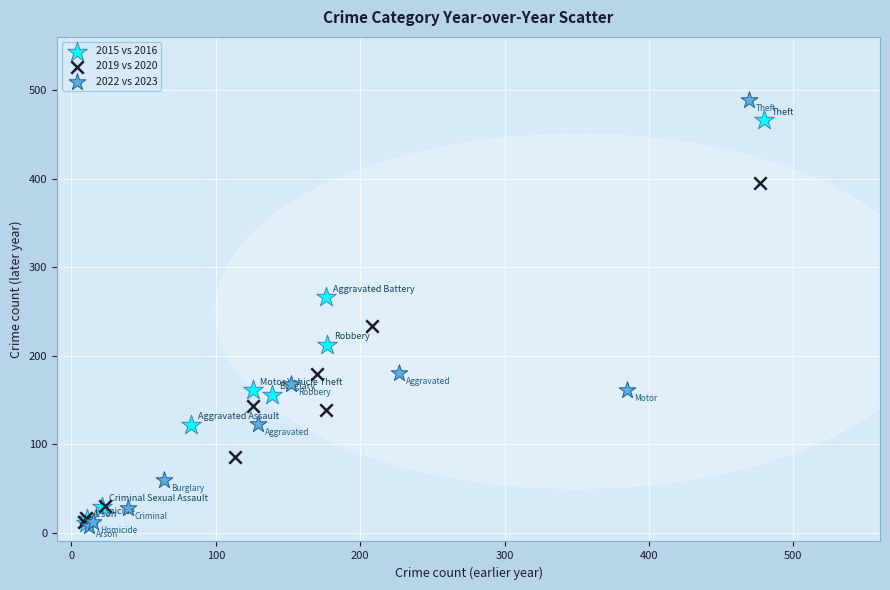

Which series contains the highest Y value?

2022 vs 2023